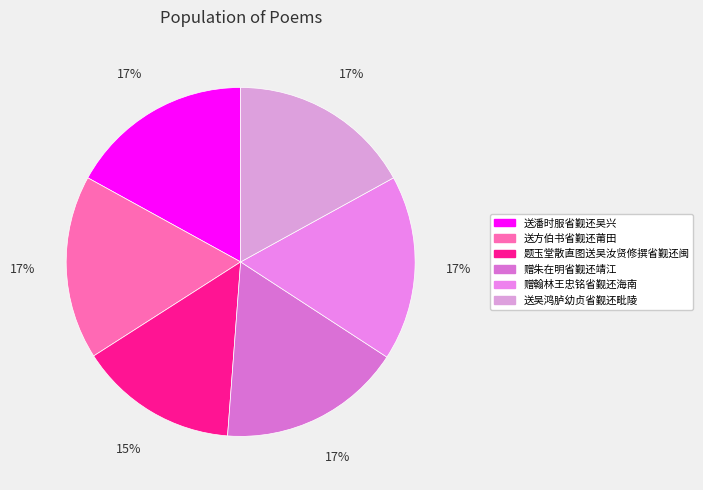

What portion of the pie excludes 题玉堂散直图送吴汝贤修撰省觐还闽?

85.3%